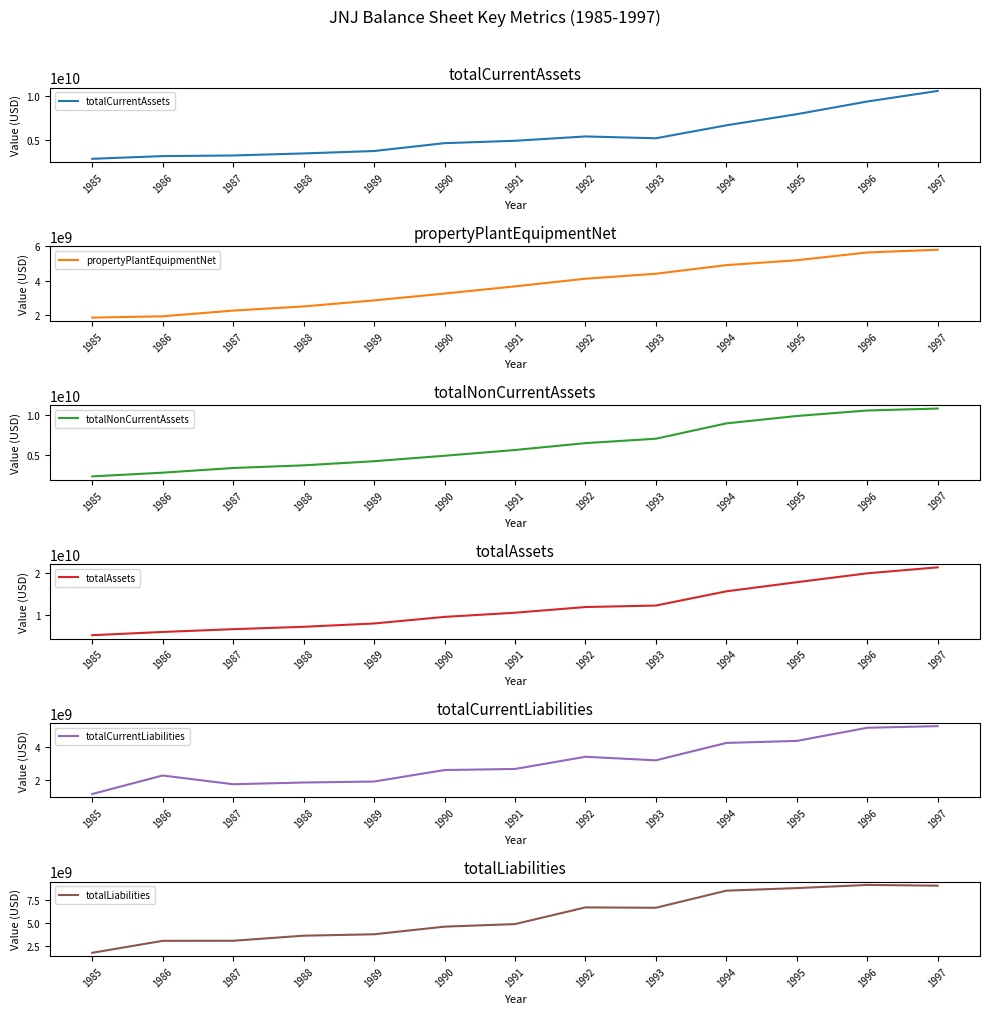

What is the difference between the maximum and second lowest values in the propertyPlantEquipmentNet series?

3893700000